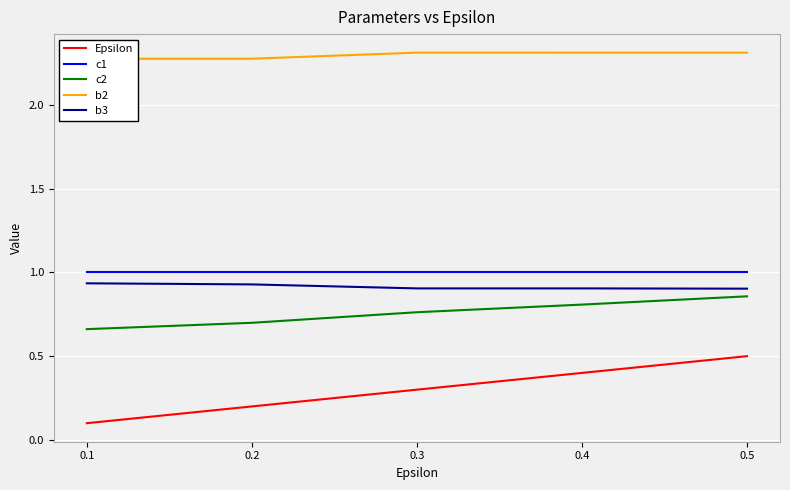

True or false: c1 and b3 intersect in this chart.

False